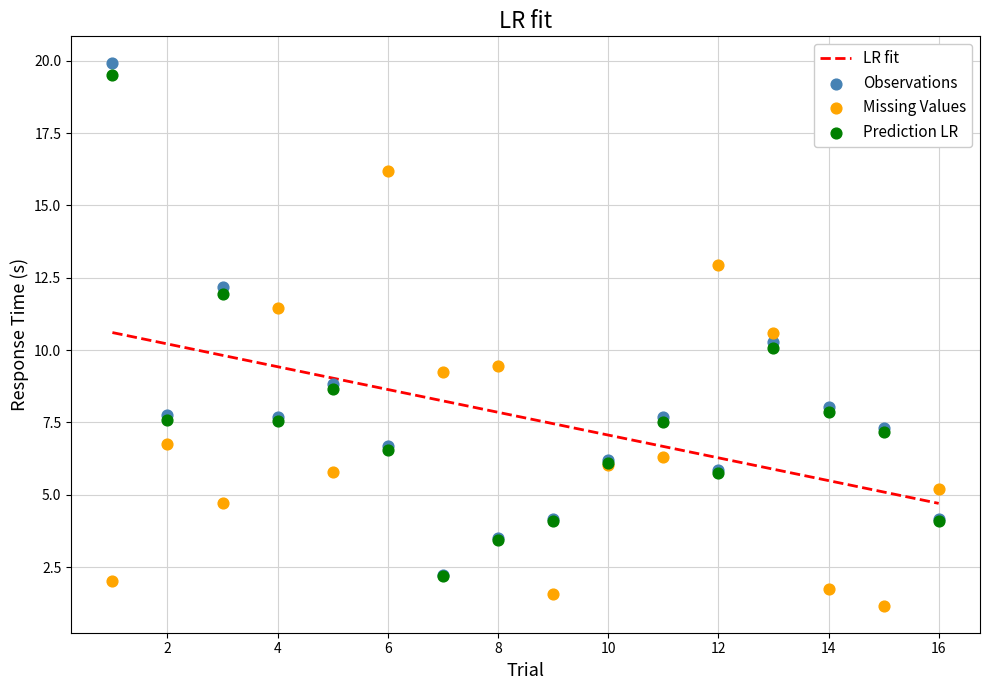

Which series contains the highest Y value?

Observations